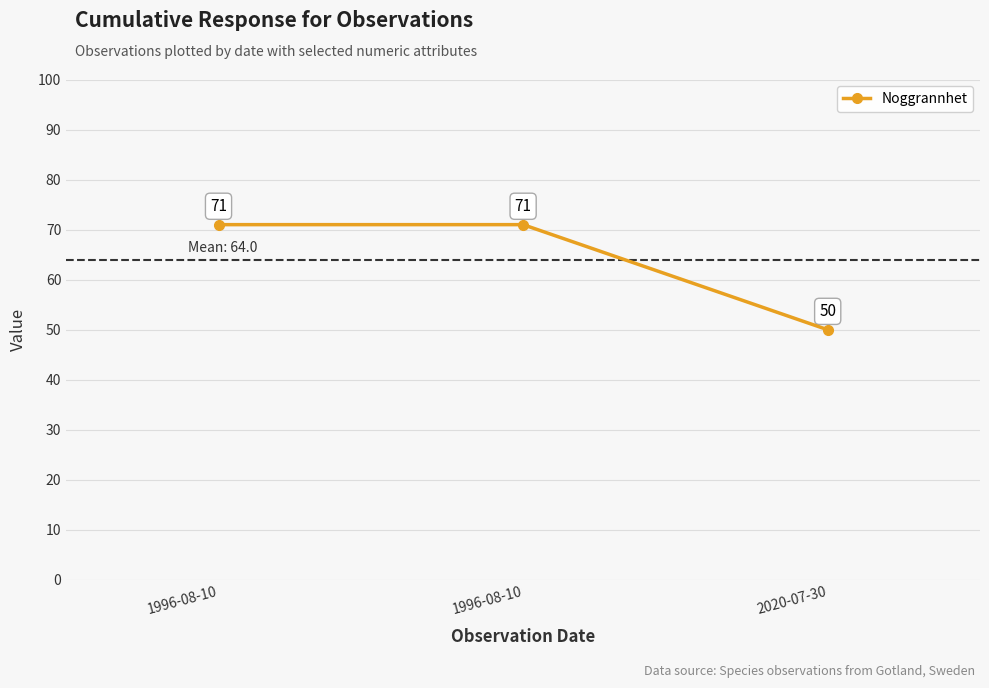

Reading right to left, transcribe all the data shown in this chart.

50	71	71